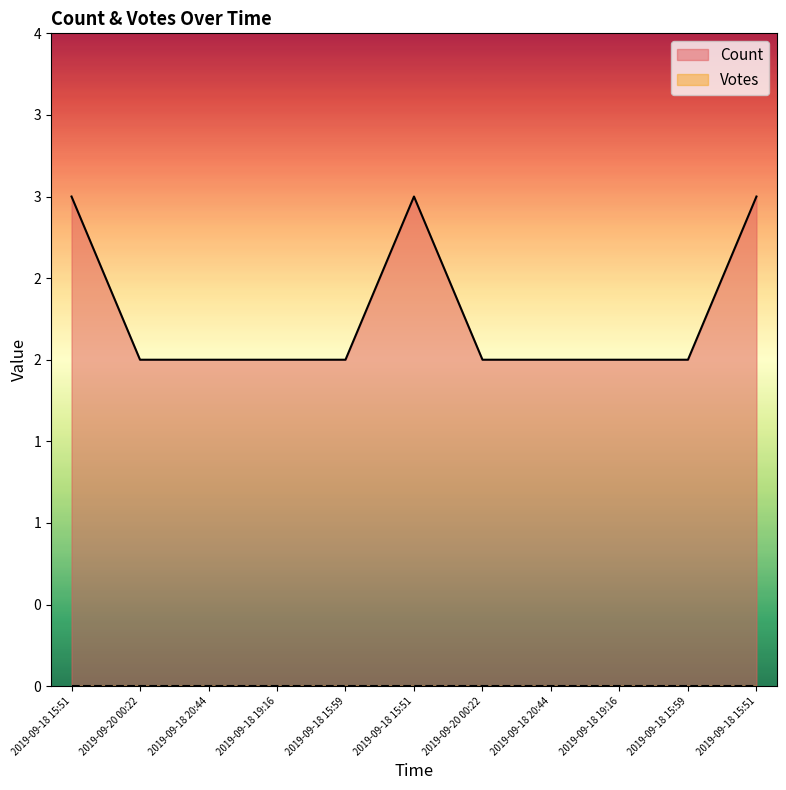

At which category does the data reach its first local peak?

2019-09-18 15:51